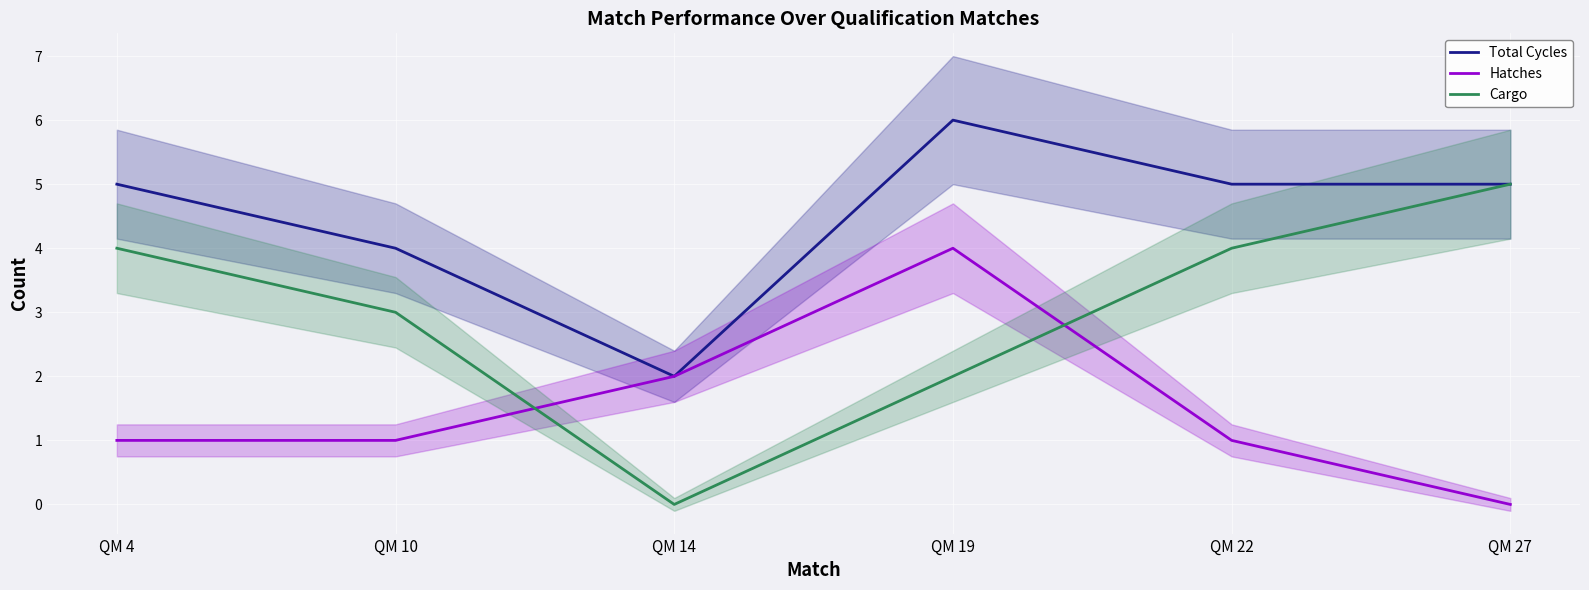

Rank the series at QM 19 from highest to lowest value.

Total Cycles, Hatches, Cargo